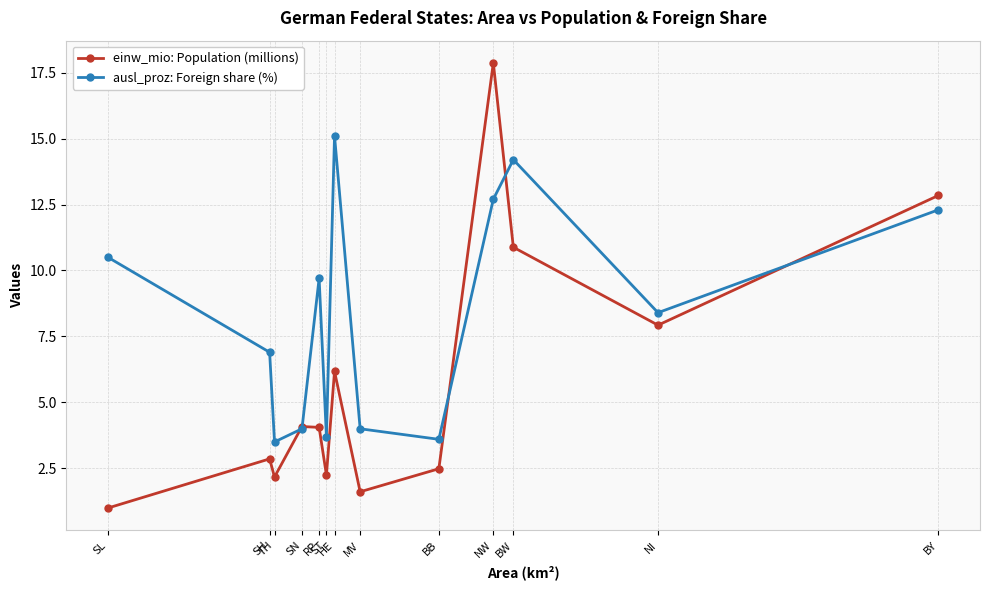

How many interior local peaks does the einw_mio: Population (millions) series have?

4